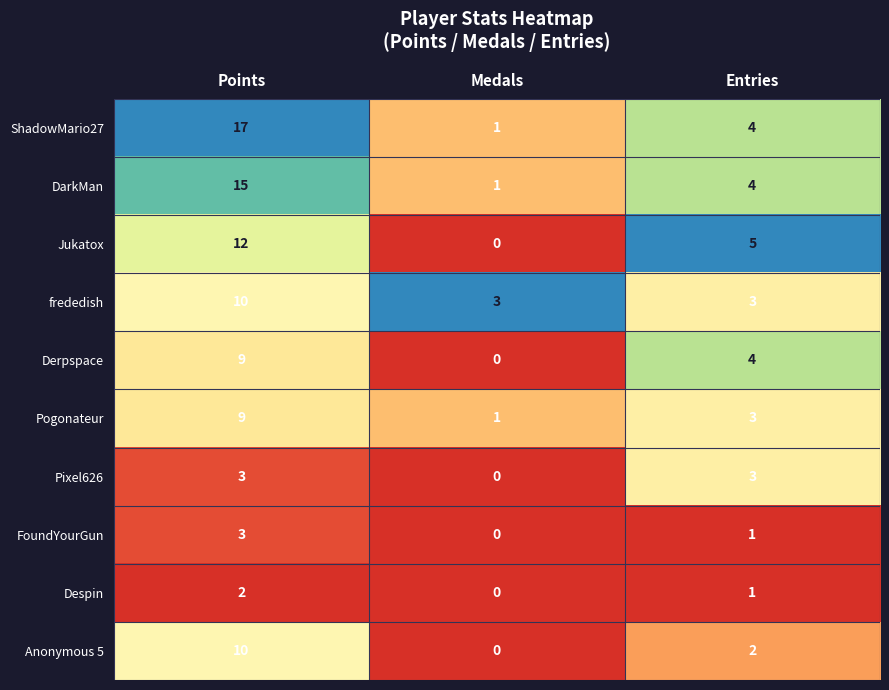

Count the number of categories in the chart.

3